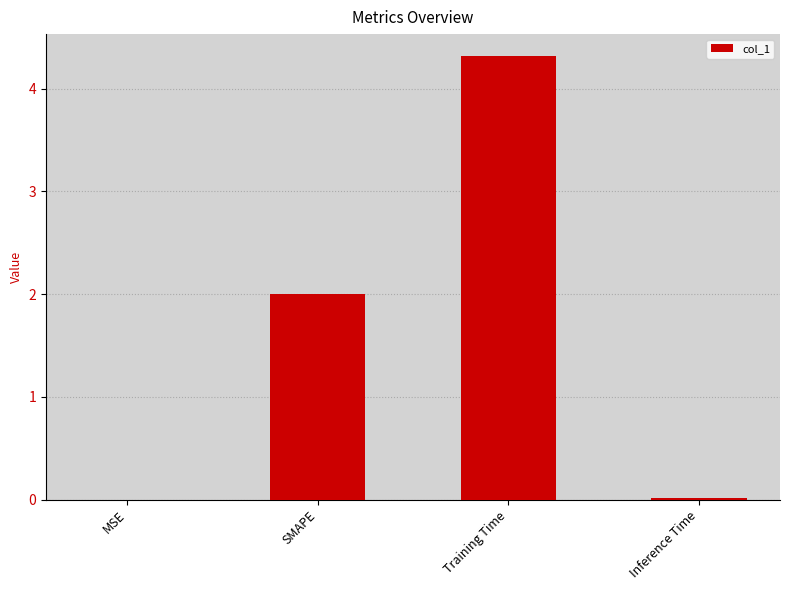

Between Training Time and MSE, which is larger?

Training Time